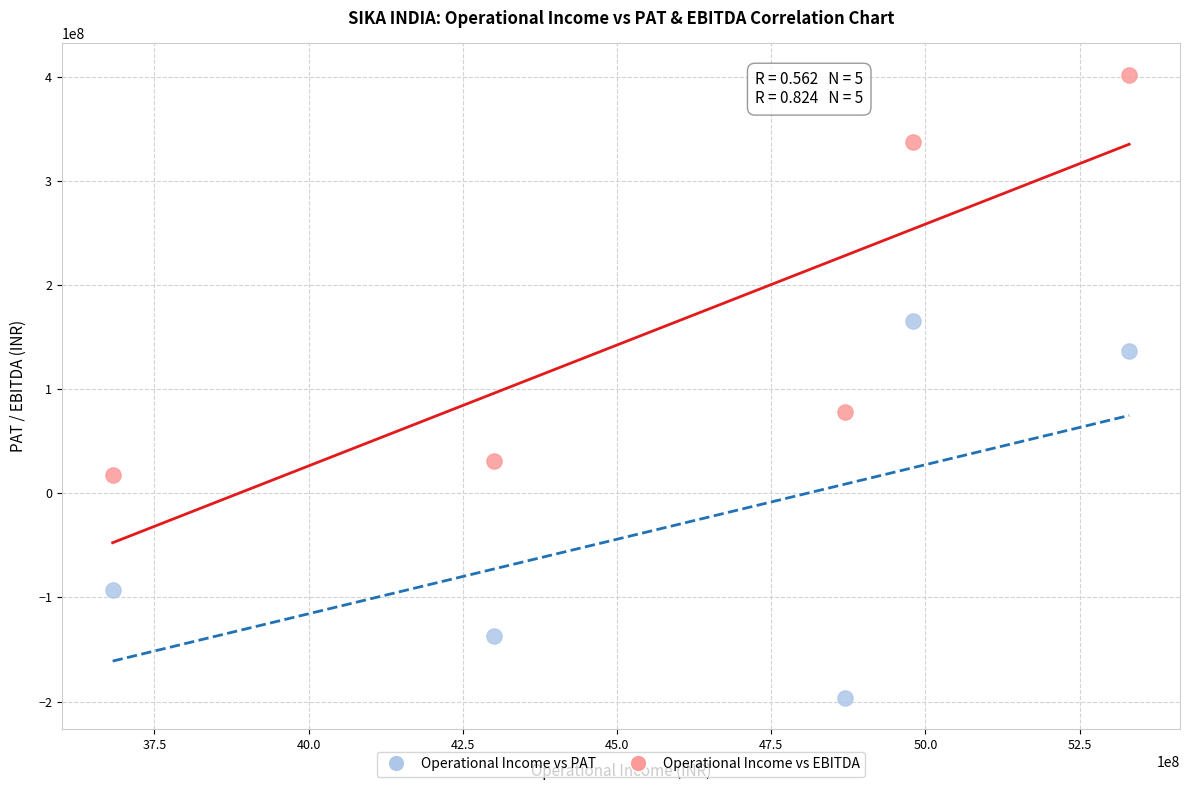

In the Operational Income vs PAT series, what Y value is closest to -15740646?

-93203435